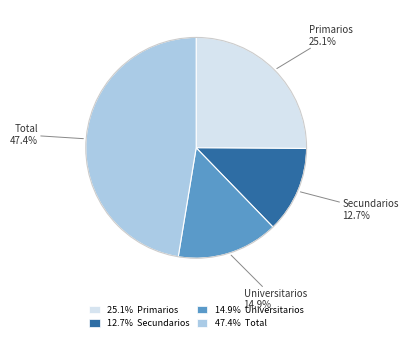

Rank the categories by value from lowest to highest.

12.7% Secundarios, 14.9% Universitarios, 25.1% Primarios, 47.4% Total